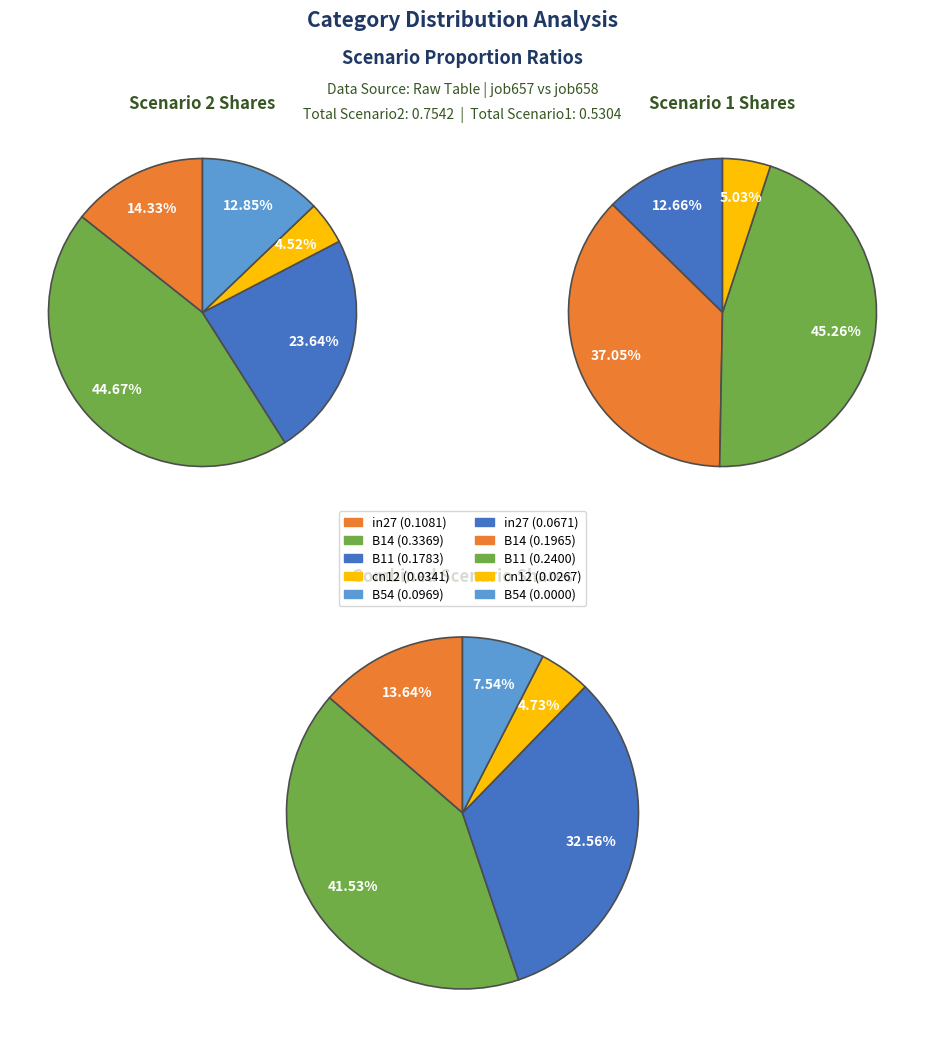

Rank the categories by job658_scenario1_1381 value from highest to lowest.

B11, B14, in27, cn12, B54